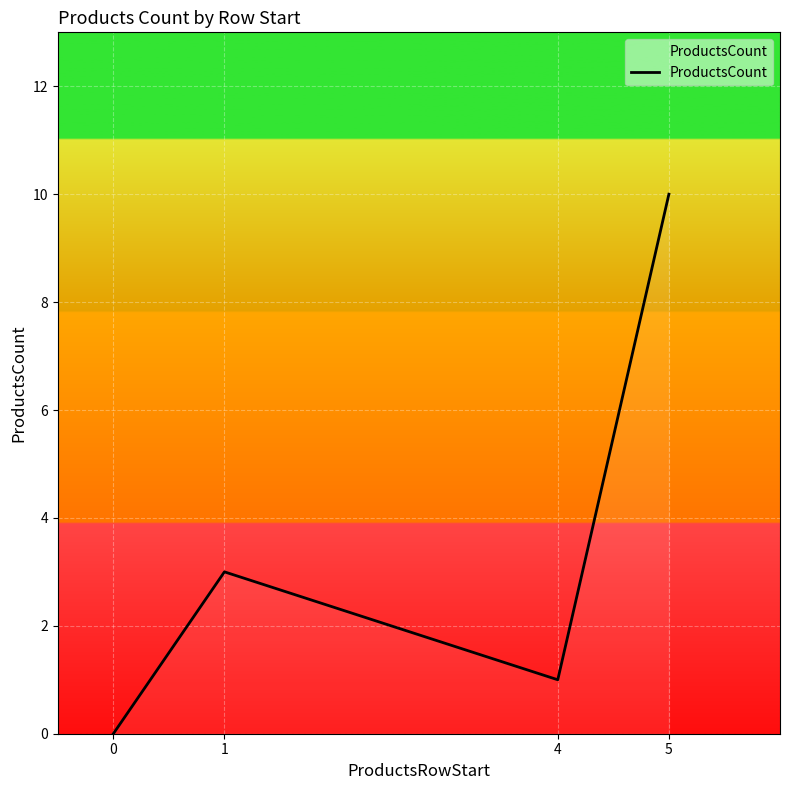

What is the change in value from 0 to 1?

+3